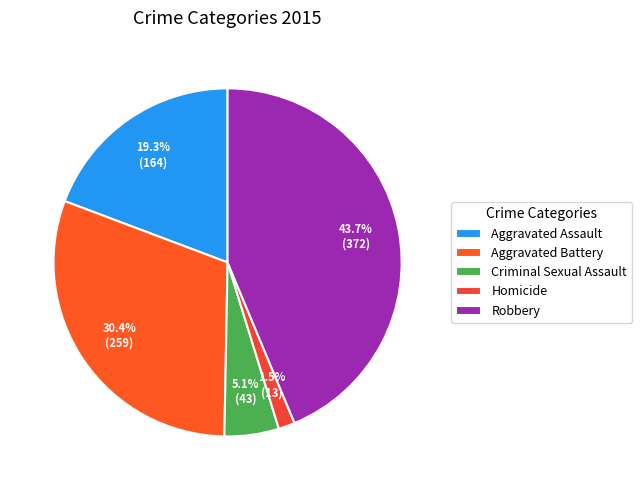

Between Aggravated Assault and Homicide, which is larger?

Aggravated Assault